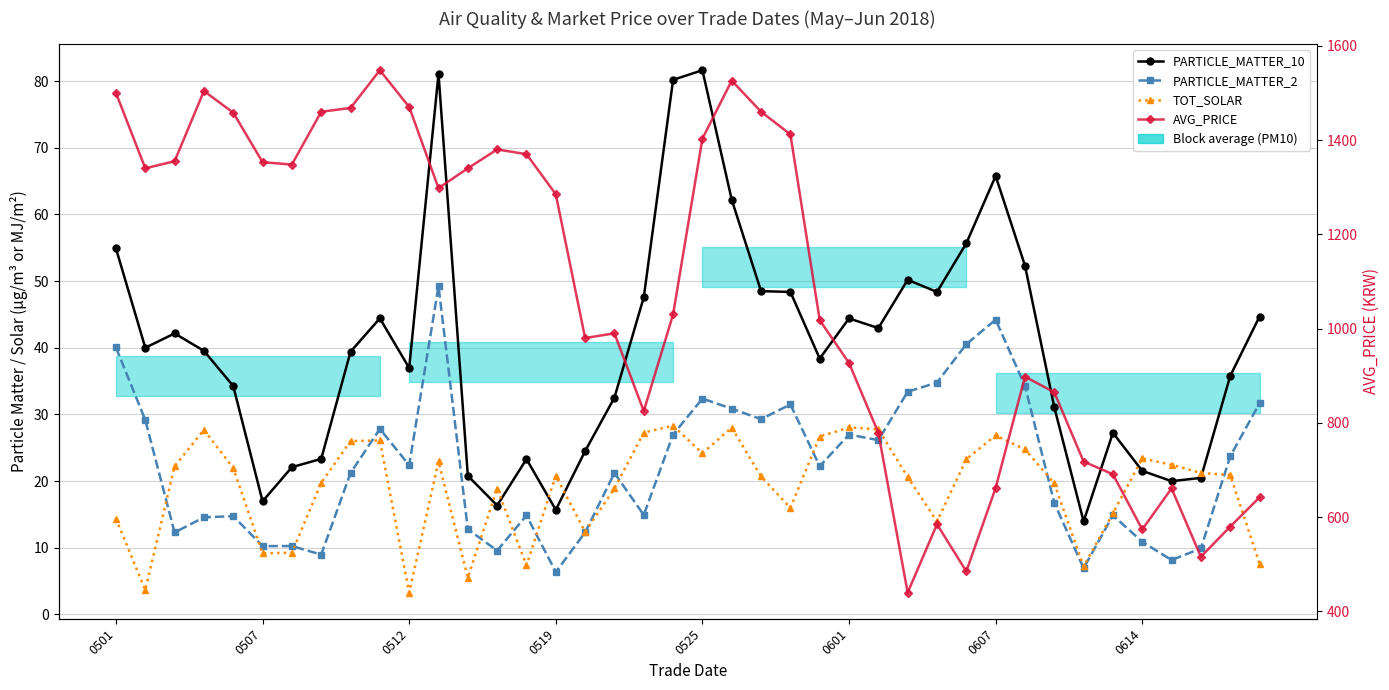

What is the difference between the maximum and minimum values in the AVG_PRICE series?

1108.0